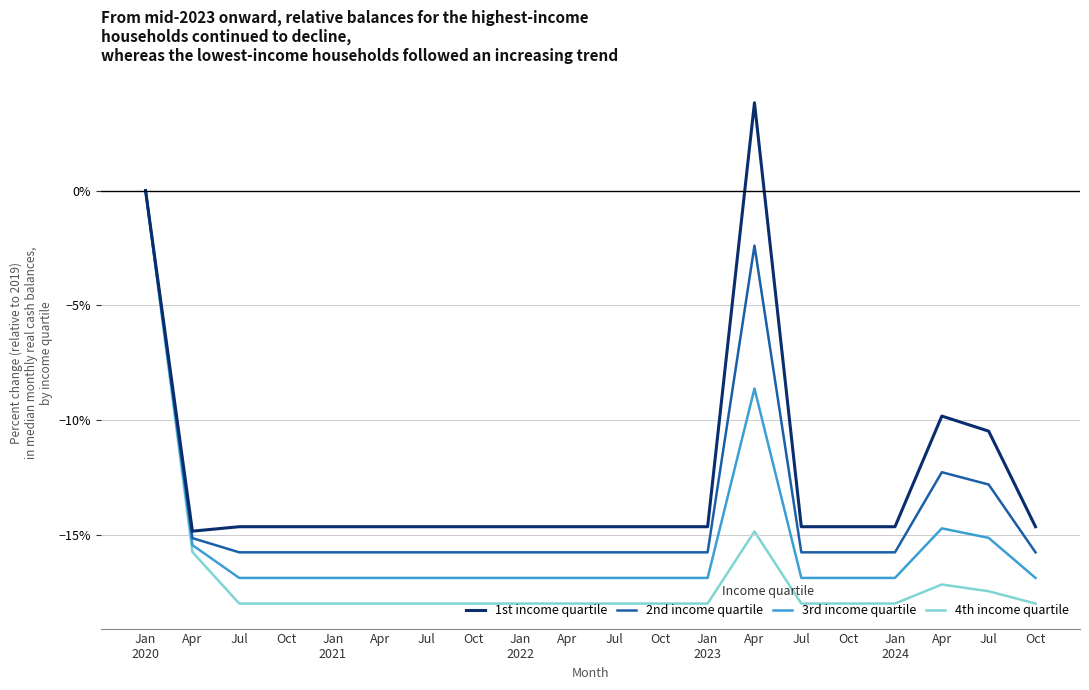

Which has a higher value, Apr or Jan
2020?

Jan
2020